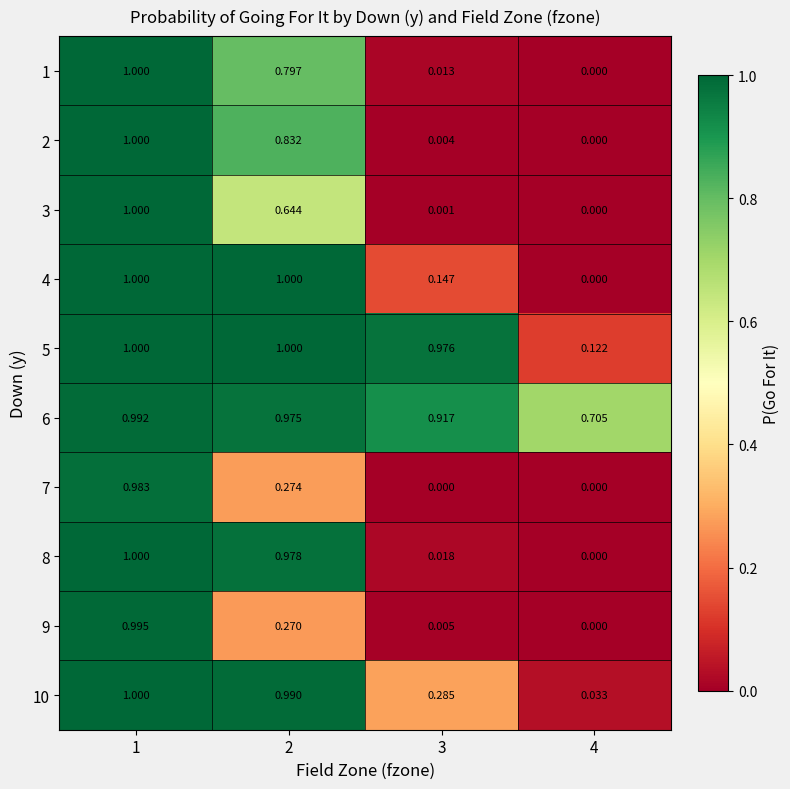

How many distinct data groups are displayed?

10